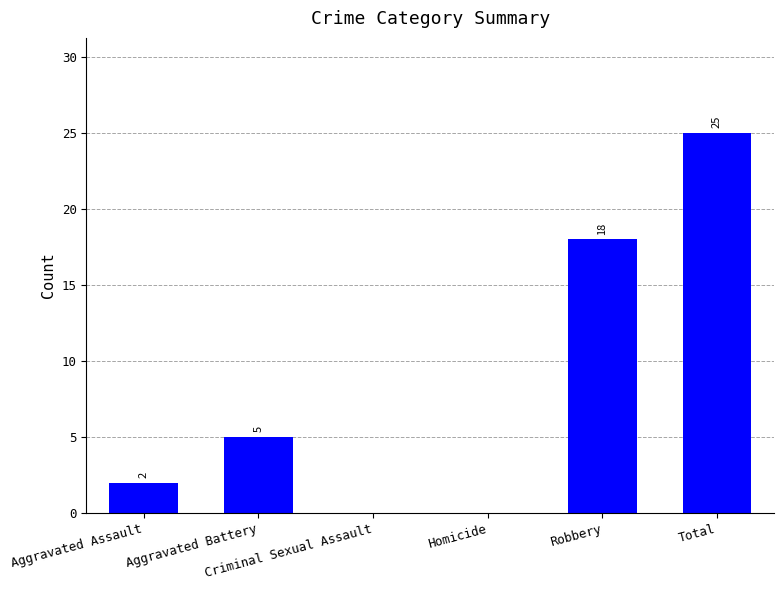

What is the maximum value shown in the chart?

25